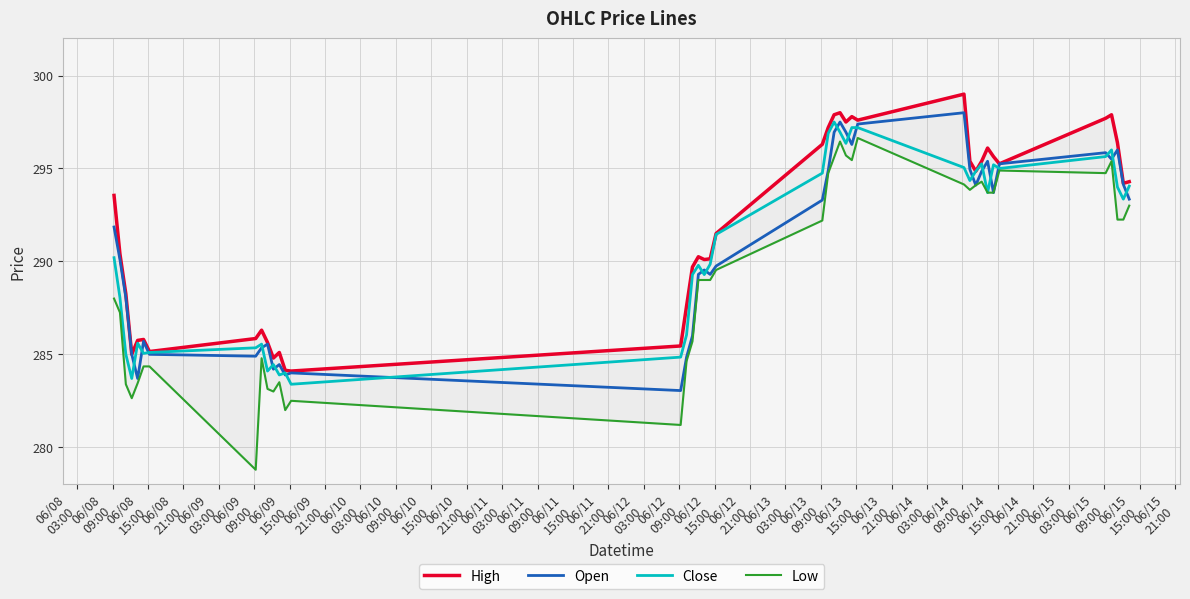

True or false: High and Open cross at least once.

False